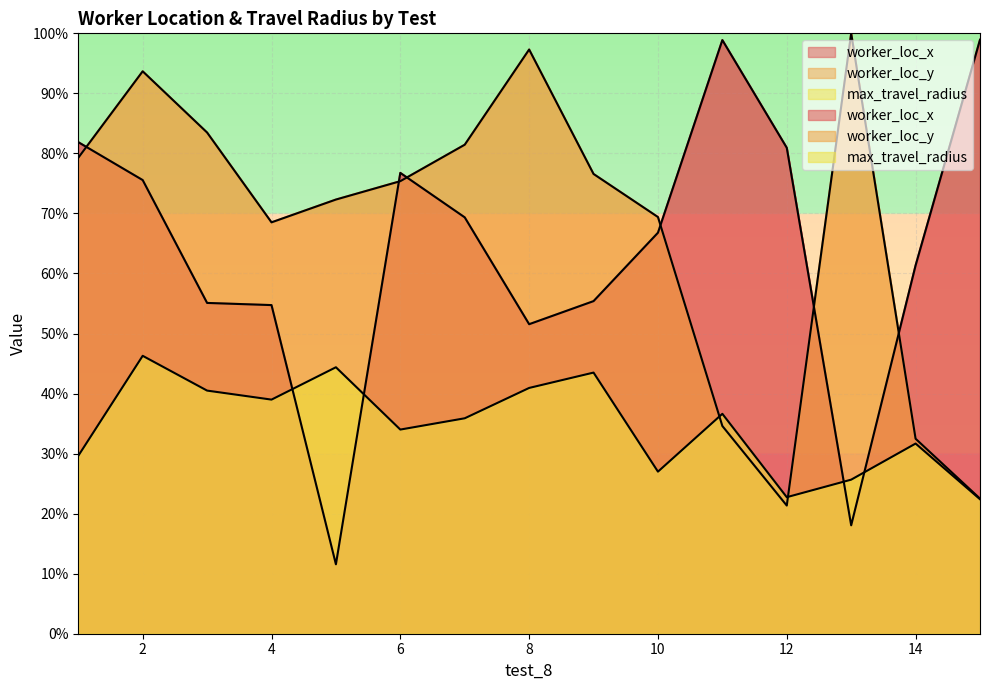

What is the difference between the maximum and minimum values in the worker_loc_y series?

78.7